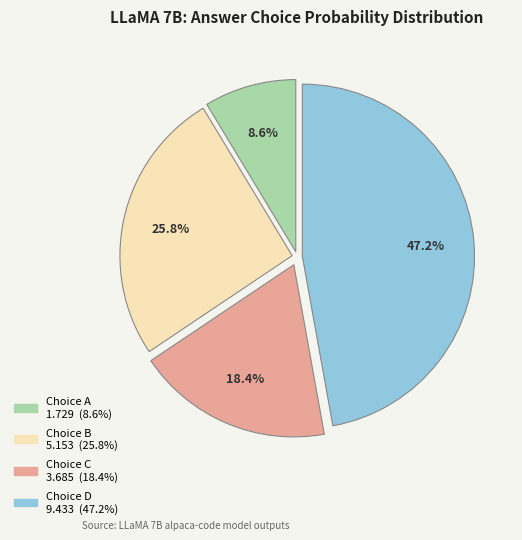

Is there any slice that represents more than half of the pie?

No